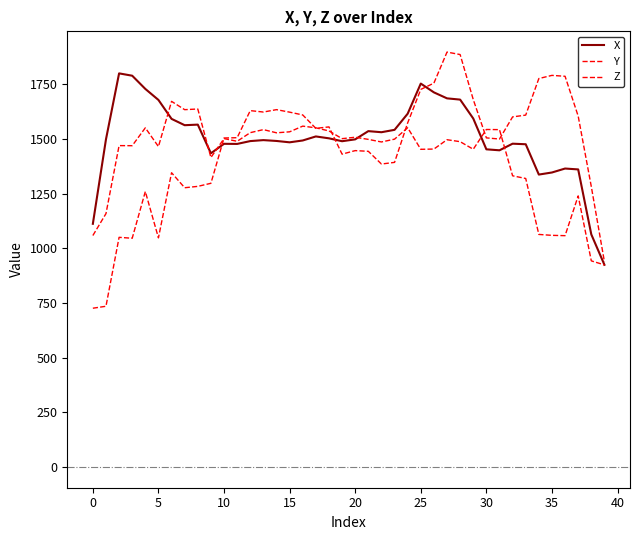

True or false: Y has more than 0 interior local peaks.

True